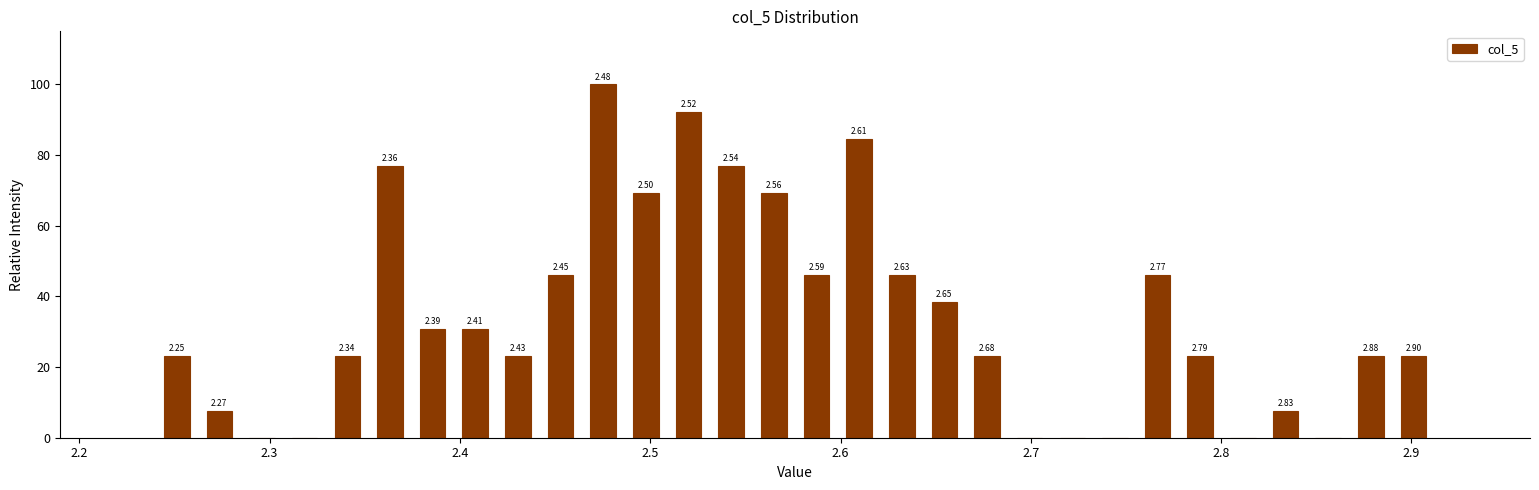

Around what value on the x-axis is the tallest bar? Give the approximate position of its centre, as read against the axis.

2.48